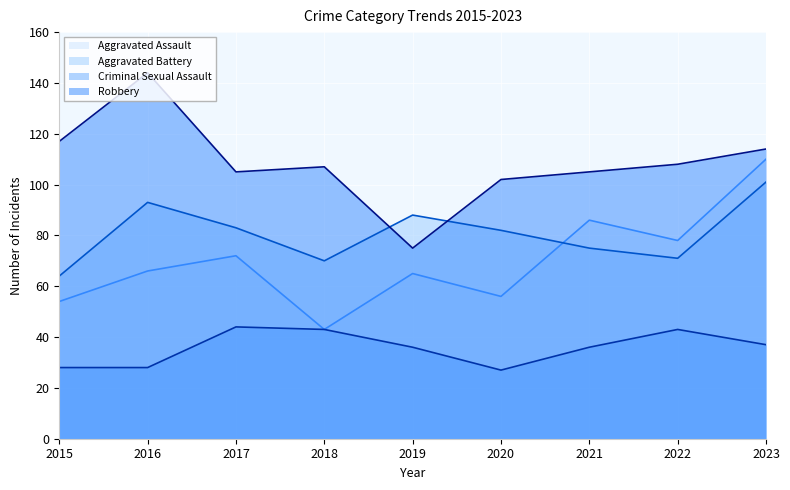

Between 2022 and 2023, which is larger?

2023